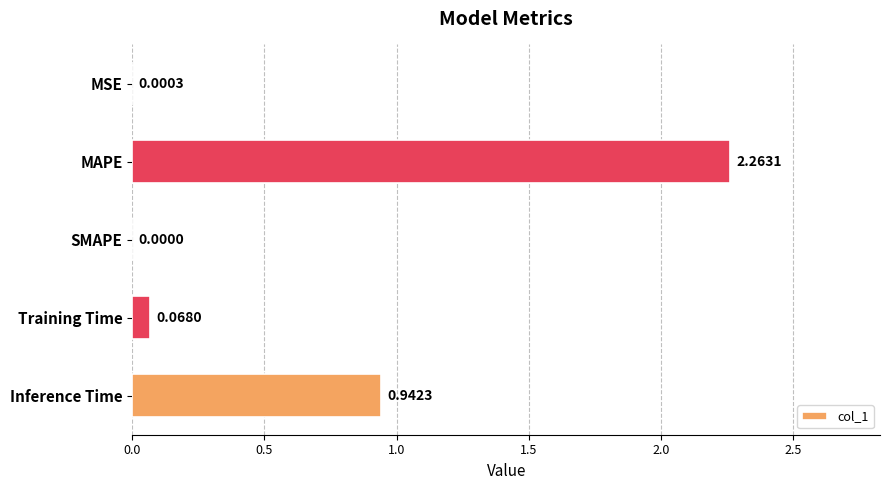

What is the change in value from SMAPE to Inference Time?

+0.9